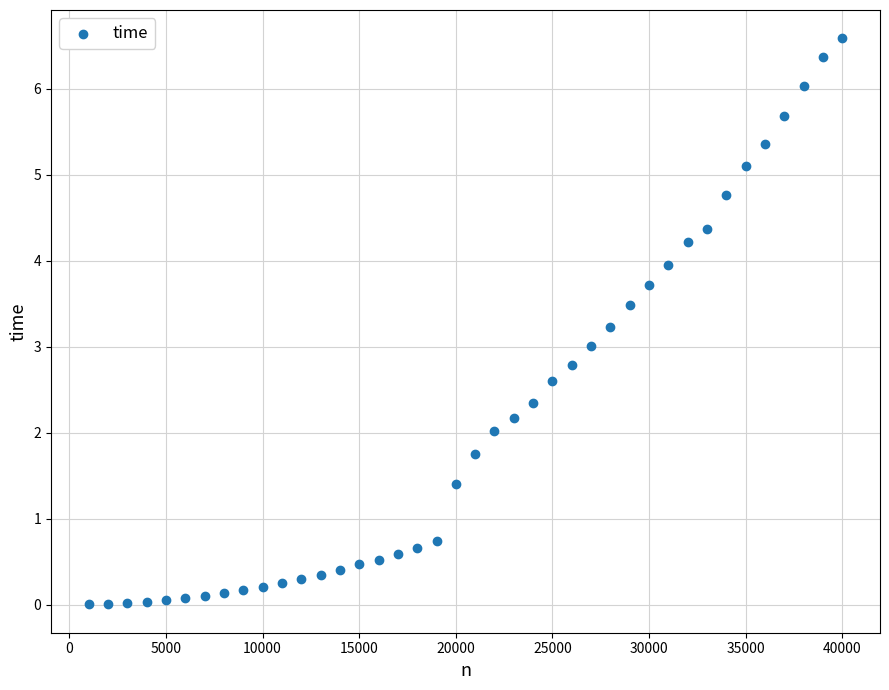

What is the range of X values (max minus min)?

39000.0